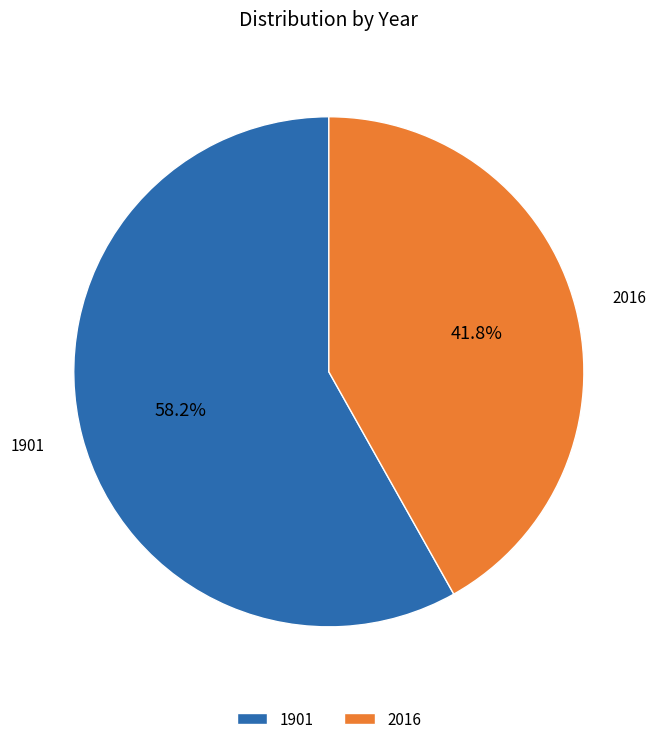

To the nearest percent, what is the difference between the 1901 and 2016 slice percentages?

16%